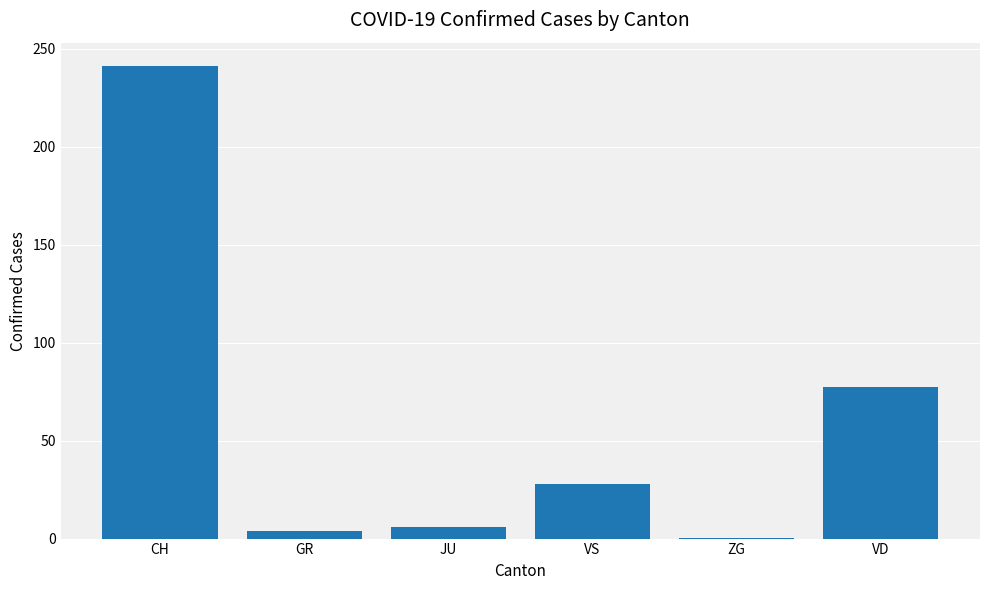

The chart shows a value of 0.1 at ZG. True or false?

True